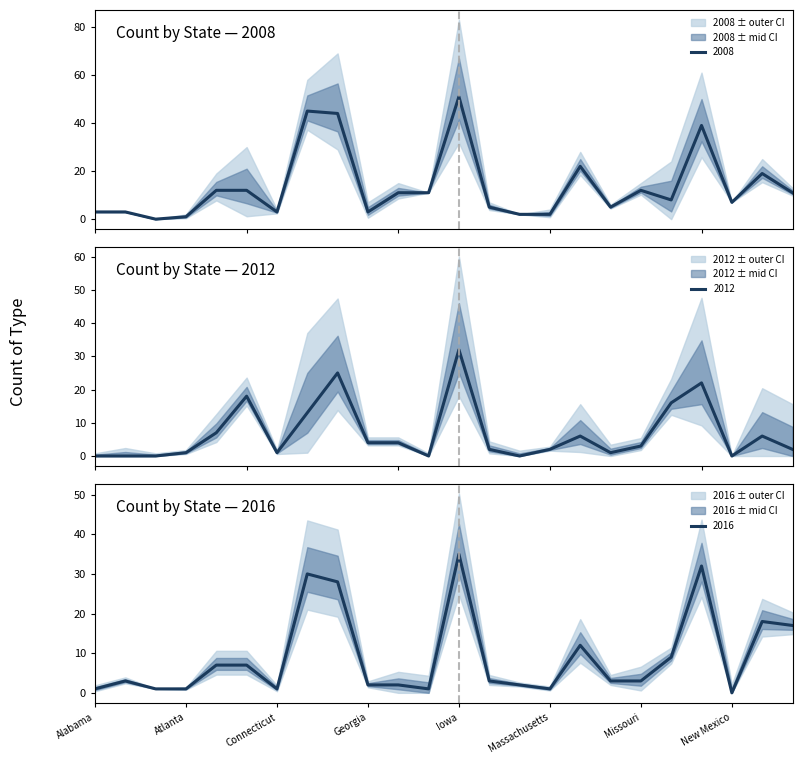

At which label does 2008 reach its minimum?

Arkansas